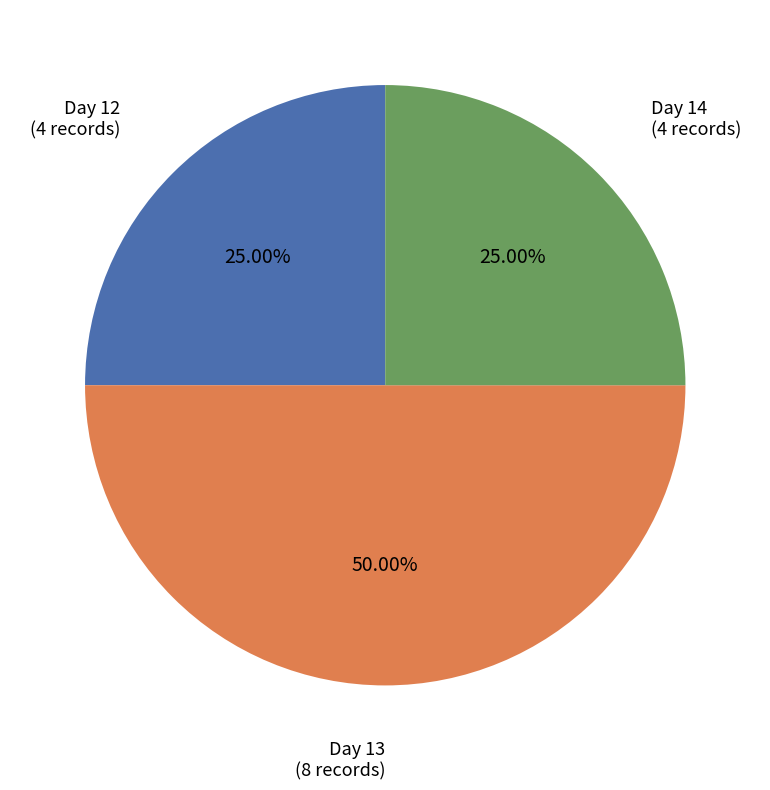

What is the ratio of the value at Day 14 (4 records) to the value at Day 13 (8 records)?

0.5